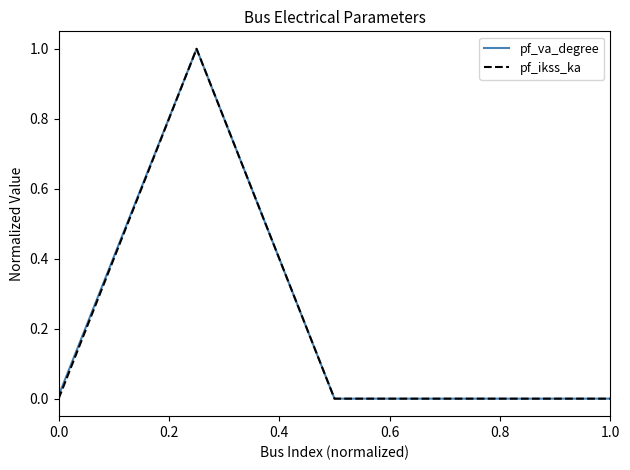

What is the maximum value shown in the chart?

1.0